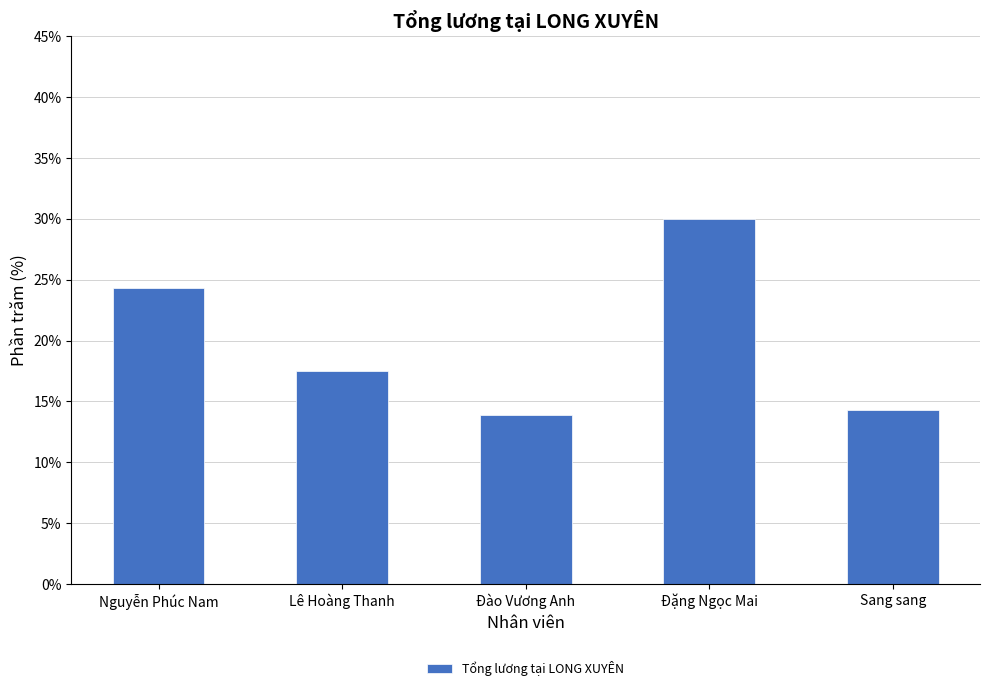

What is the difference between the maximum and minimum values?

16.1